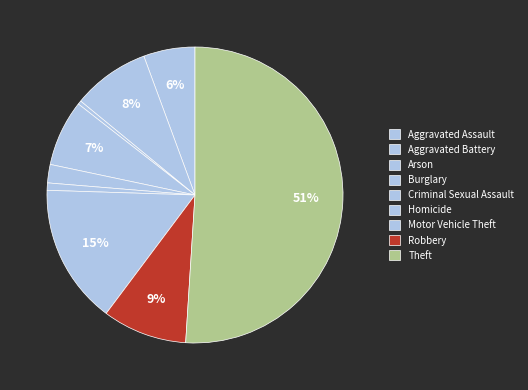

How many segments does this pie chart have?

9